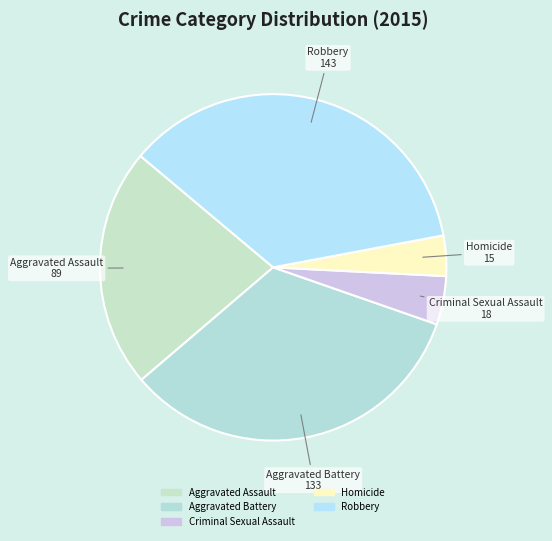

What is the largest slice in the pie chart?

Robbery